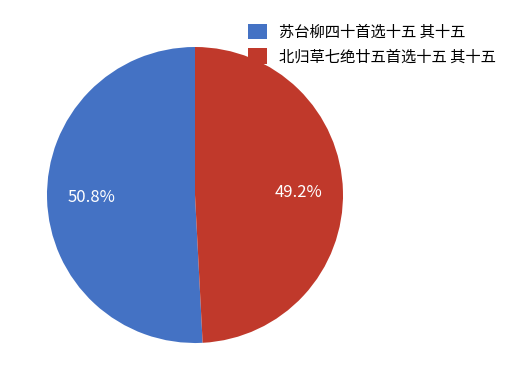

How many segments does this pie chart have?

2